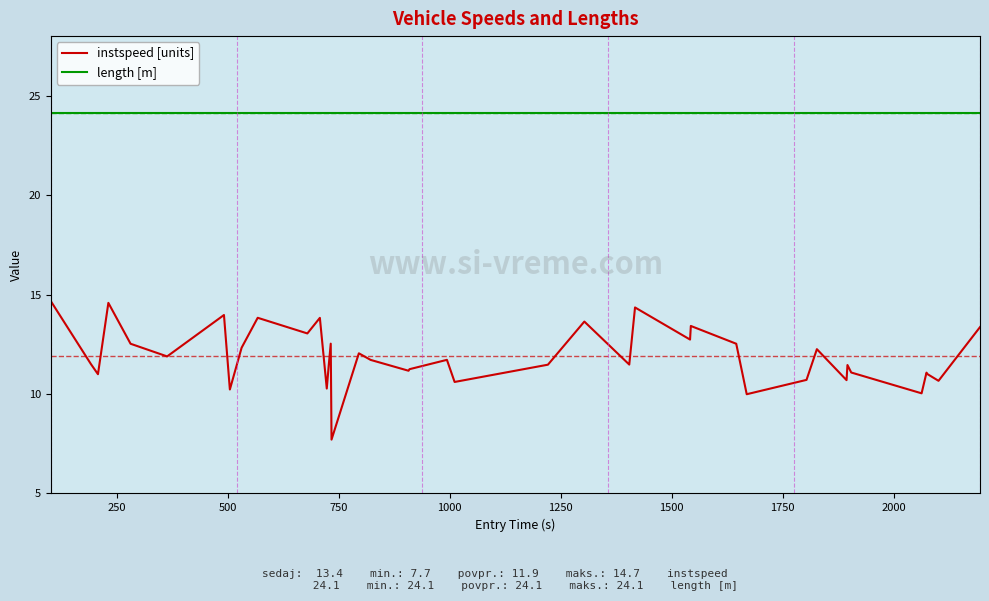

True or false: instspeed [units] and length [m] intersect in this chart.

False